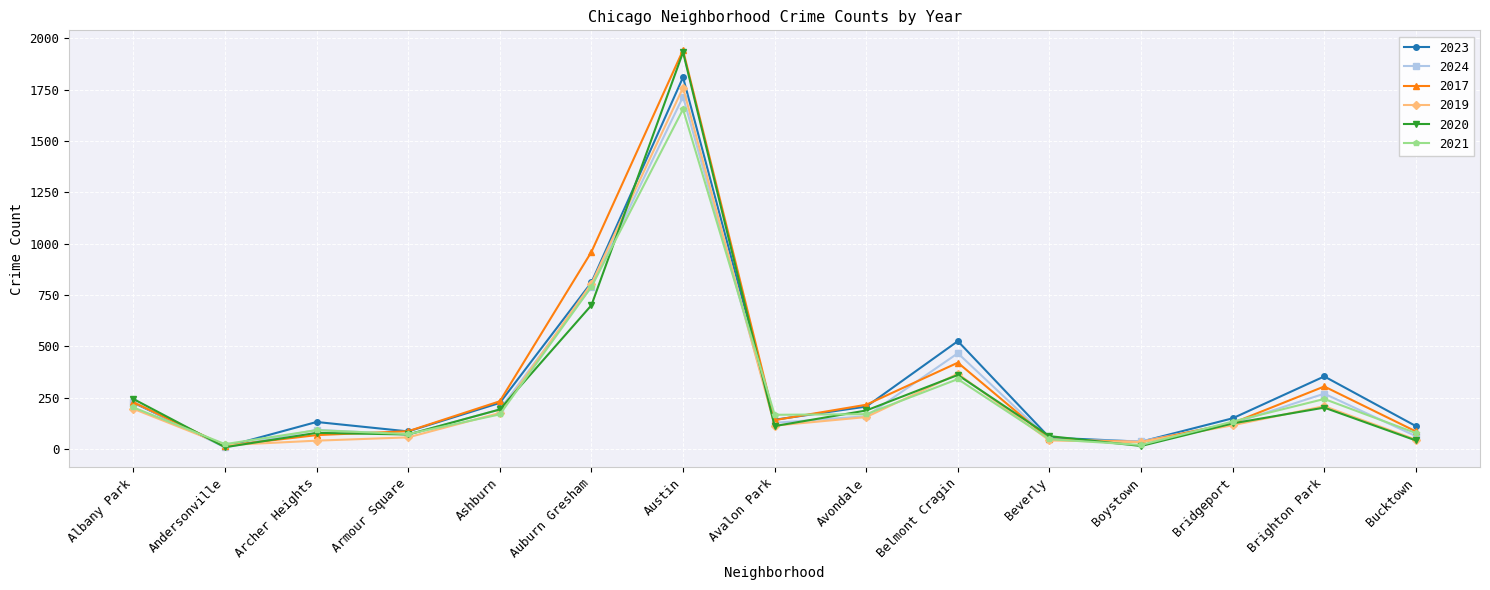

Which category has the highest value in the 2023 series?

Austin